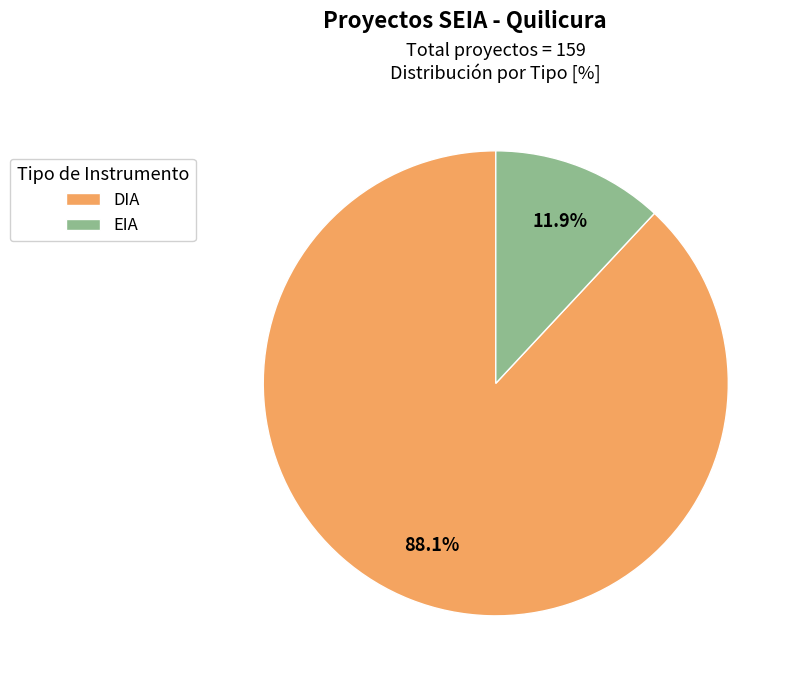

To the nearest percent, what is the difference between the DIA and EIA slice percentages?

76%